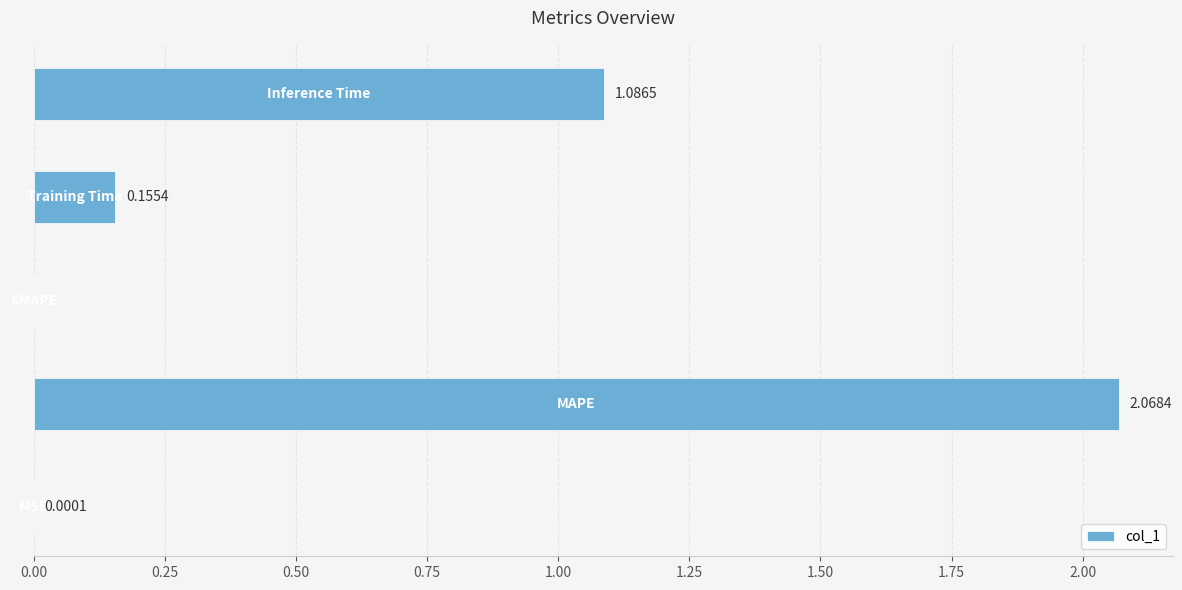

How many values are above zero?

4